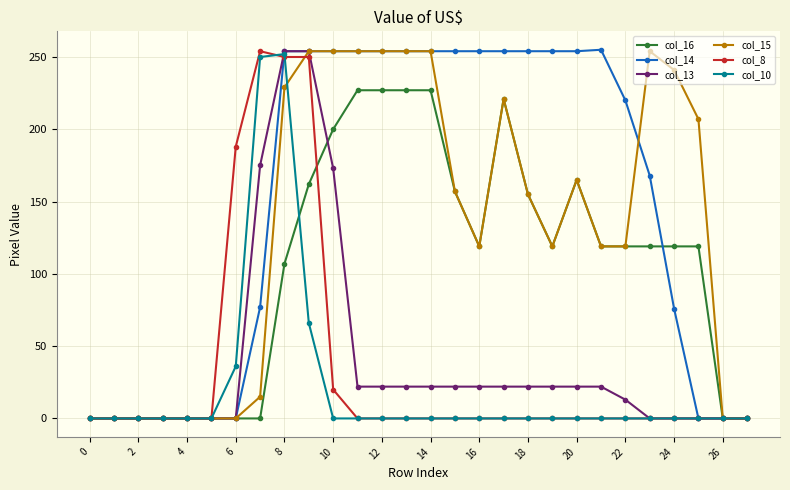

Which series has the largest total across all categories?

col_14